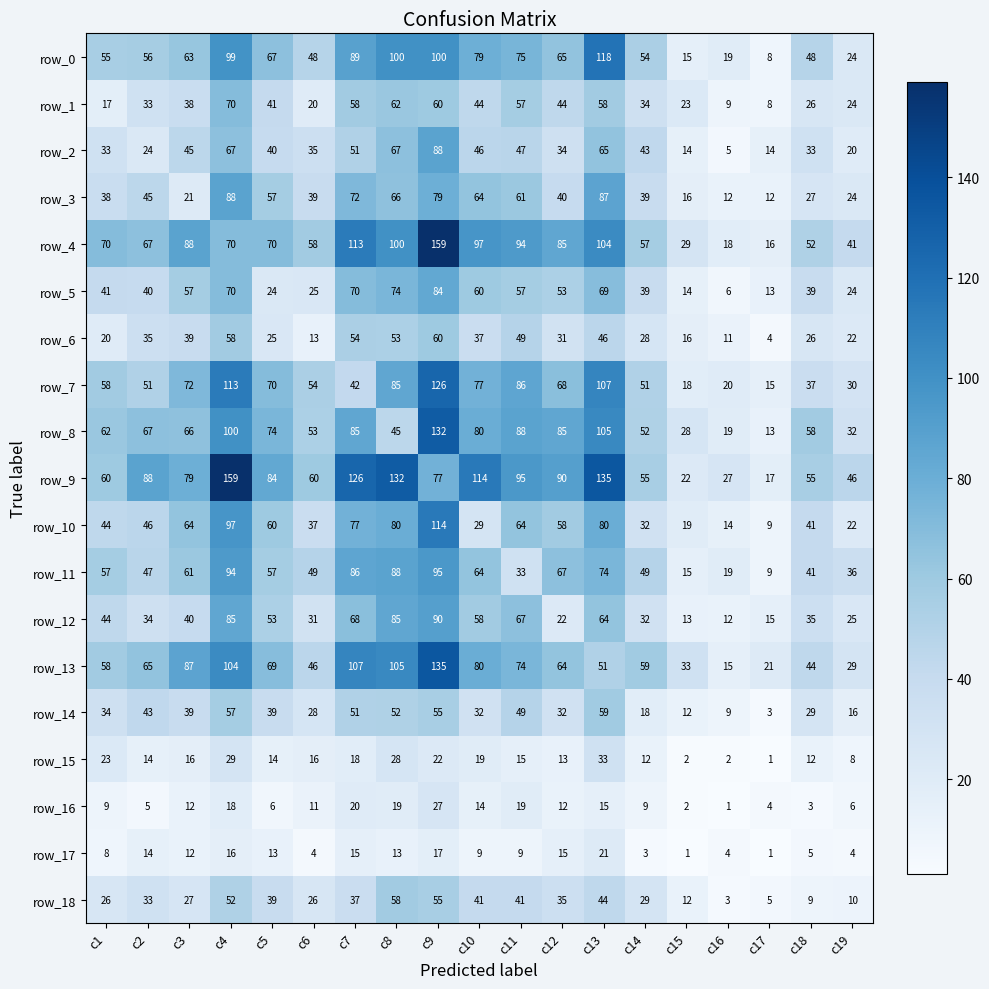

How many data points in row_9 are less than 79?

9